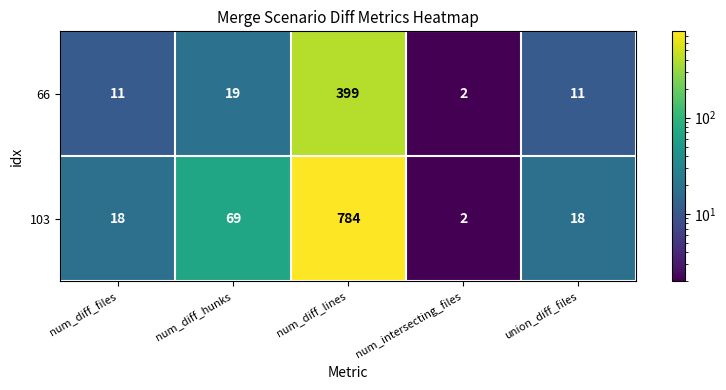

Which series has the widest spread of values?

103